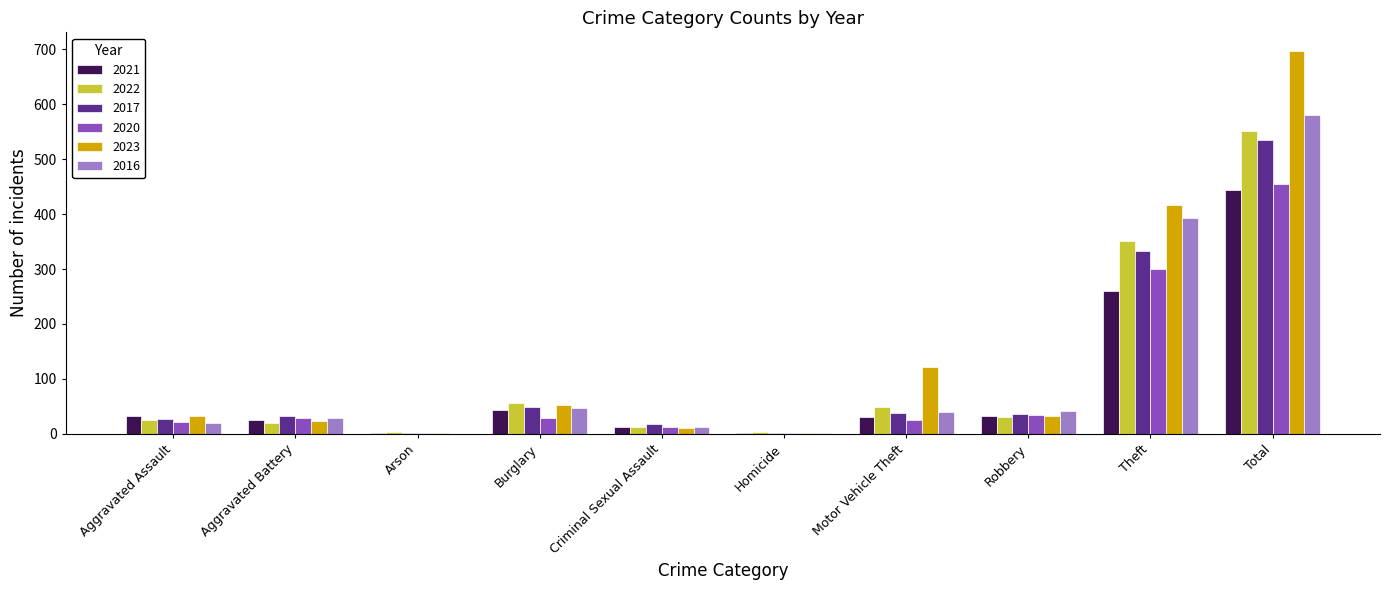

How many data points does each series have?

10